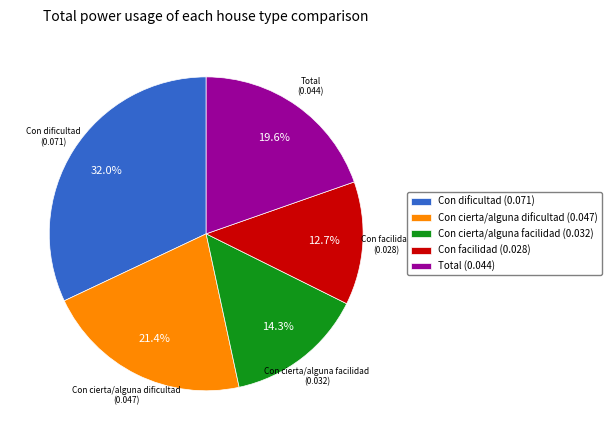

To the nearest percent, what is the combined percentage of Total and Con cierta/alguna dificultad?

41%